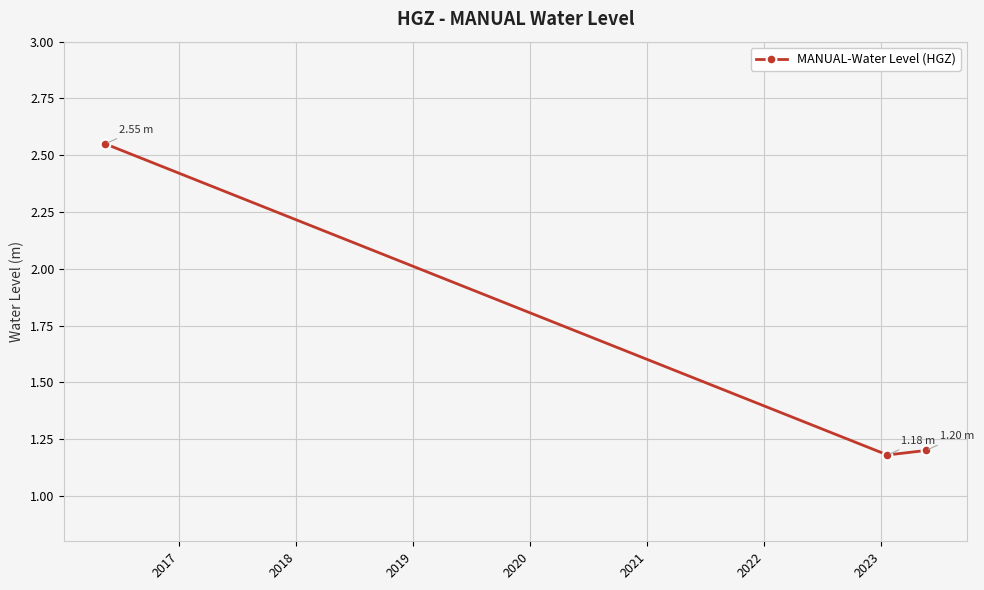

What is the average value?

1.6